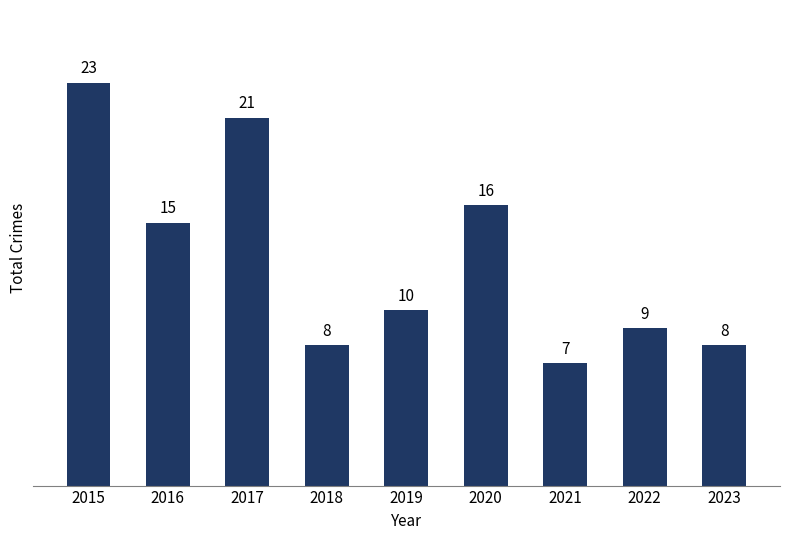

Reading left to right, list all the values displayed in this chart.

23	15	21	8	10	16	7	9	8